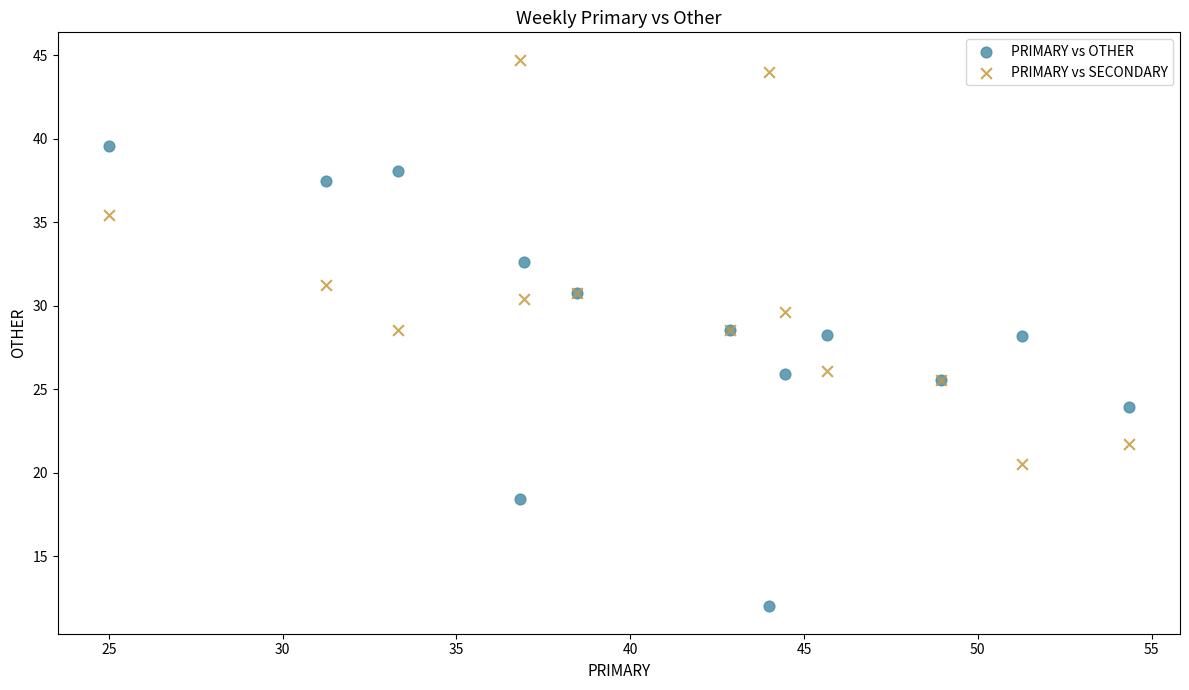

Which series contains the highest Y value?

PRIMARY vs SECONDARY